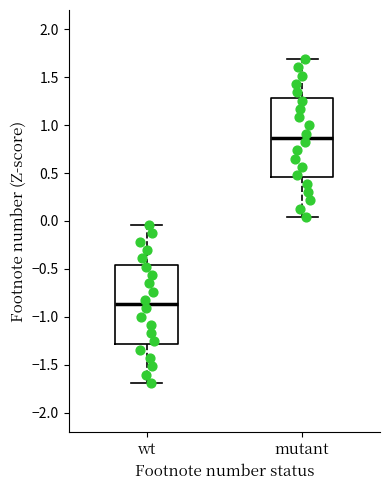

Which box has the highest median line?

mutant